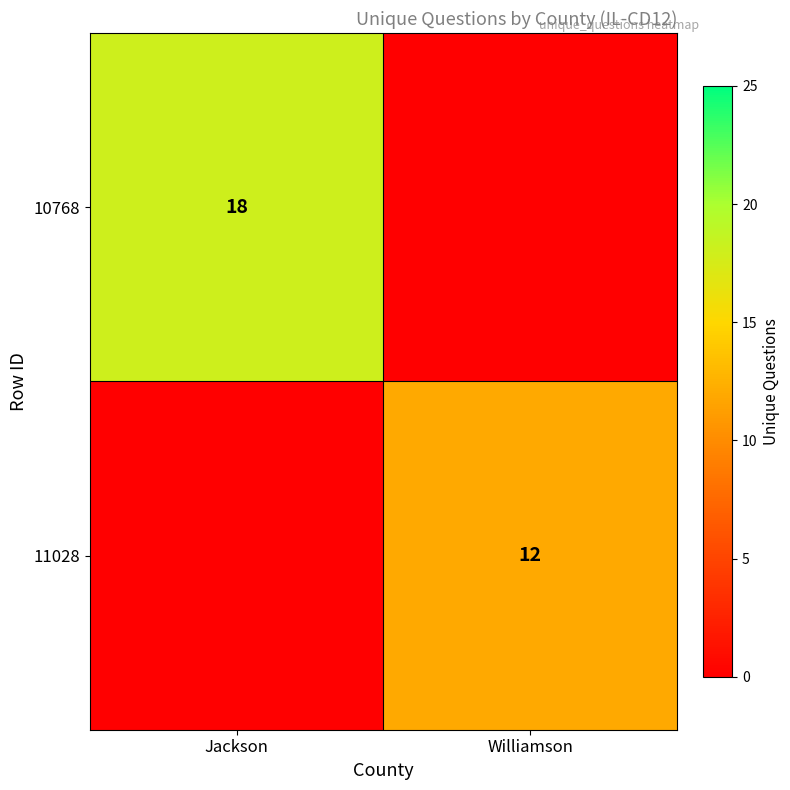

True or false: 11028 has a value of 20 at Williamson.

False